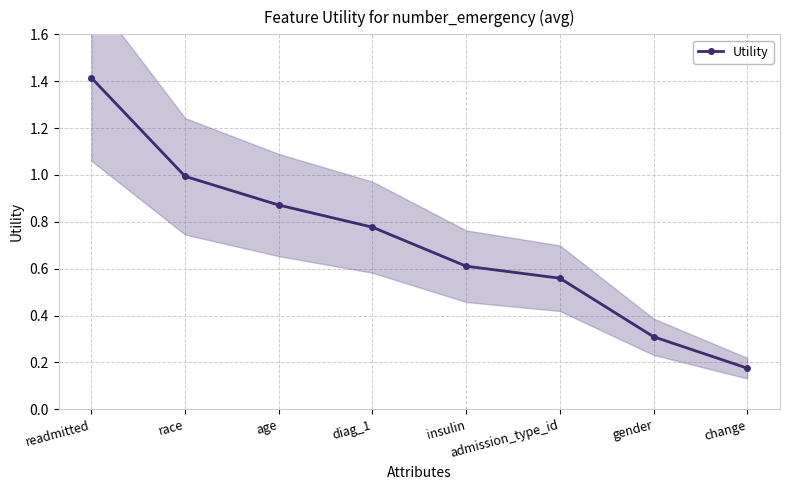

Does the chart have visible grid lines?

Yes